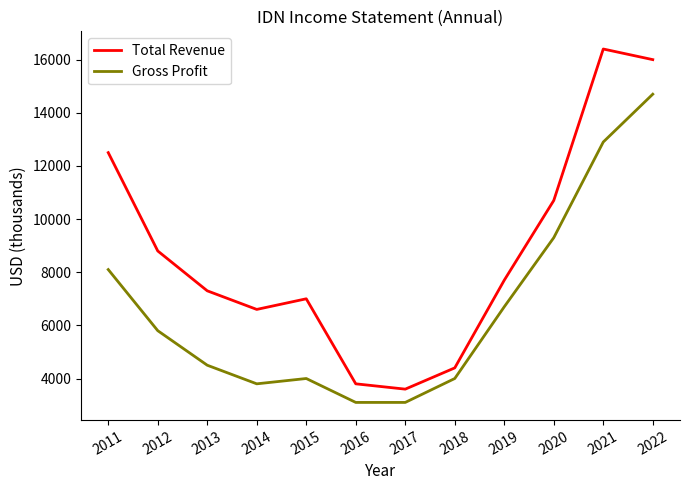

What is the difference between the highest and lowest values at 2021?

3500